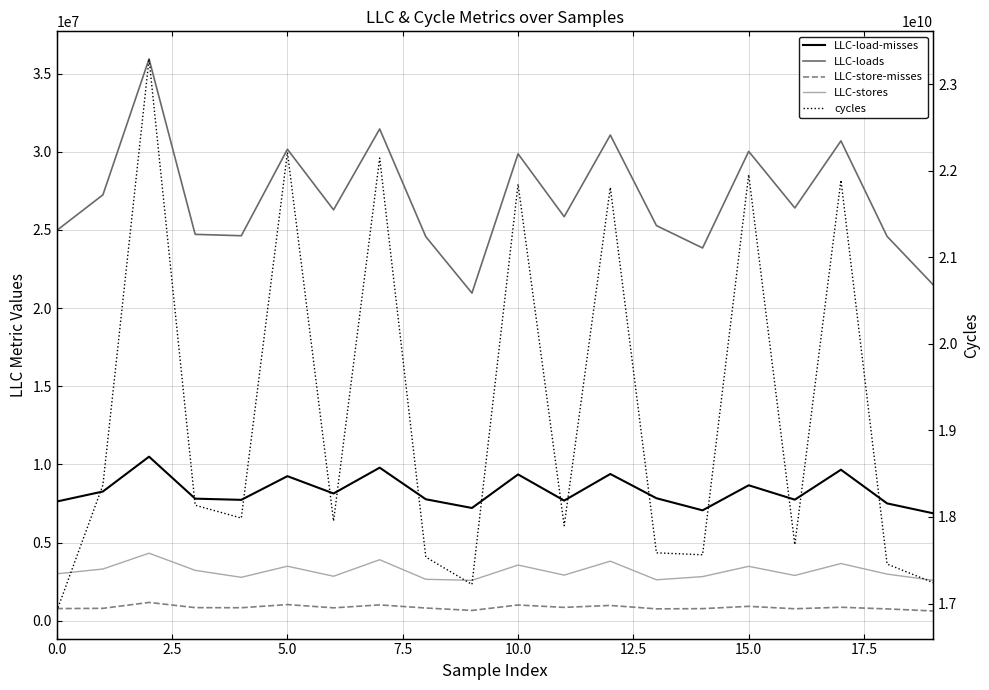

True or false: LLC-load-misses has more than 0 interior local peaks.

True